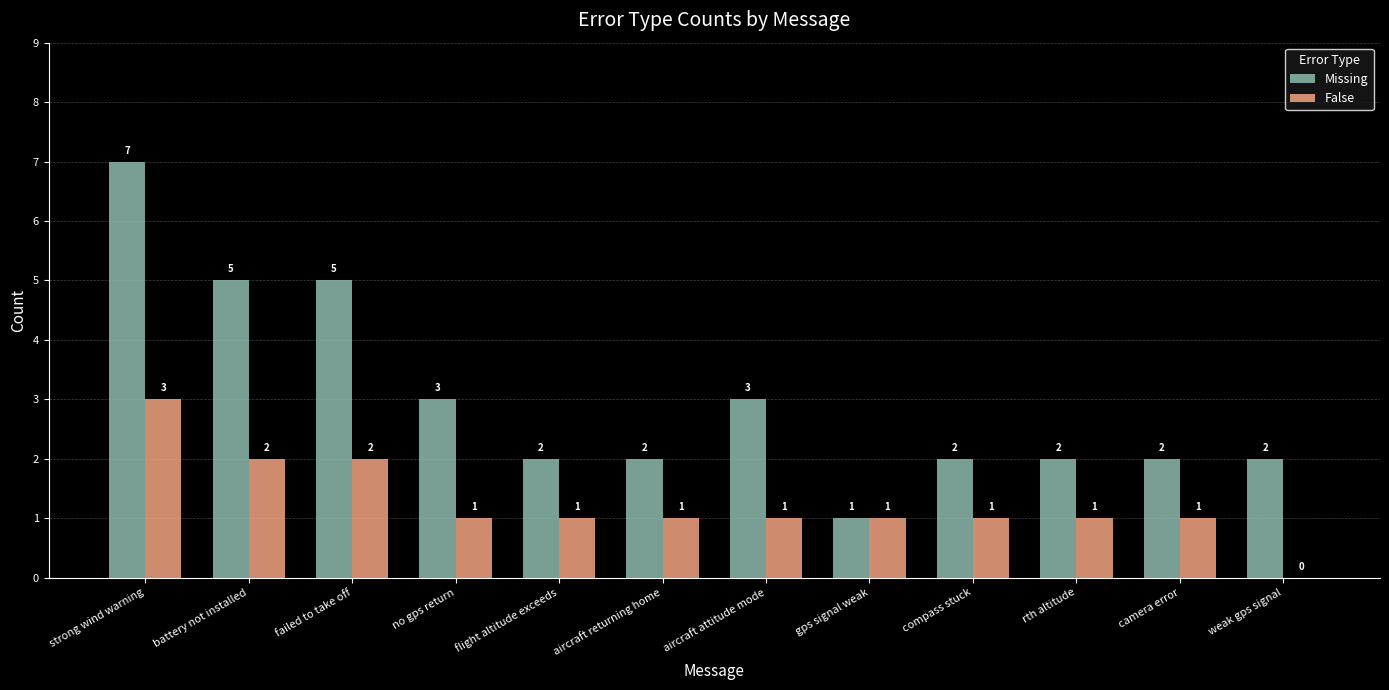

What is the sum of all Missing values?

36